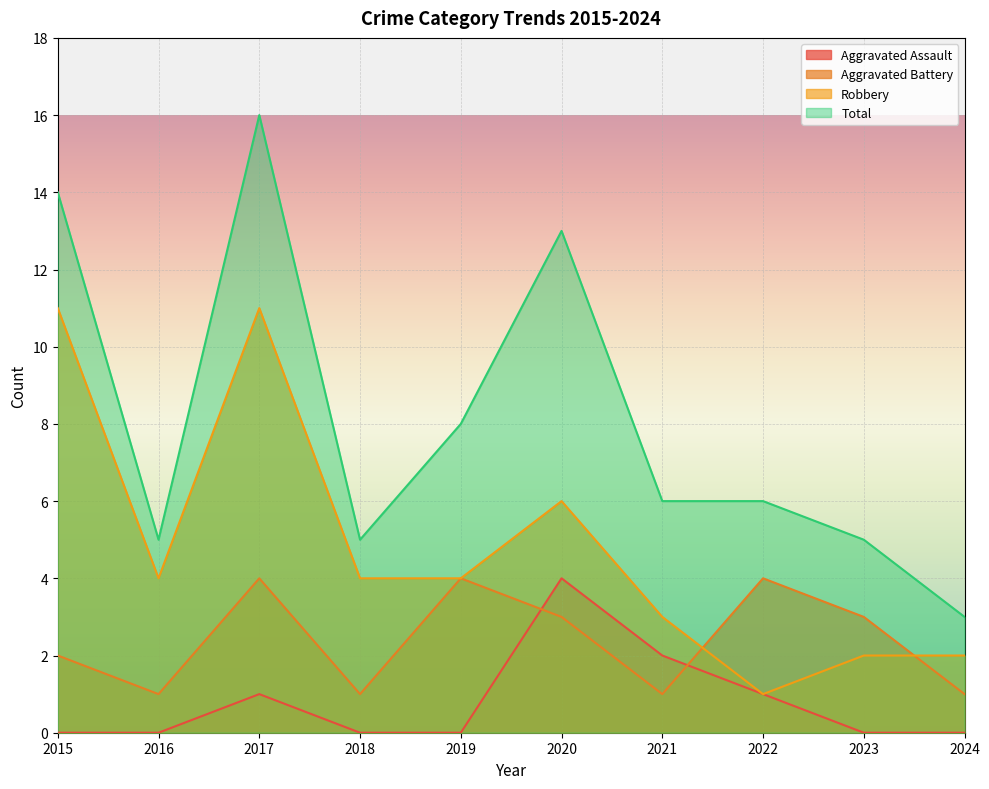

Reading left to right, list all the values displayed in this chart.

Aggravated Assault: 0	0	1	0	0	4	2	1	0	0
Aggravated Battery: 2	1	4	1	4	3	1	4	3	1
Robbery: 11	4	11	4	4	6	3	1	2	2
Total: 14	5	16	5	8	13	6	6	5	3